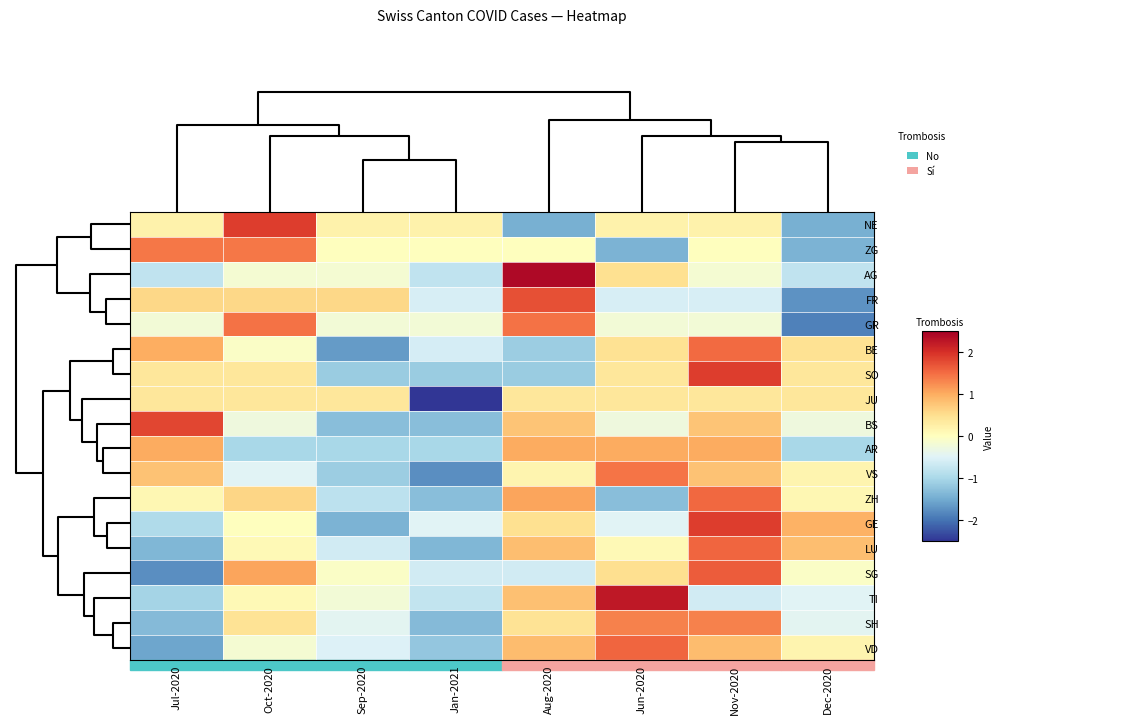

Reading left to right, extract all data points from this chart.

NE: Jul-2020=0.2	Oct-2020=1.9	Sep-2020=0.2	Jan-2021=0.2	Aug-2020=-1.5	Jun-2020=0.2	Nov-2020=0.2	Dec-2020=-1.5
ZG: Jul-2020=1.4	Oct-2020=1.4	Sep-2020=0.0	Jan-2021=0.0	Aug-2020=0.0	Jun-2020=-1.4	Nov-2020=0.0	Dec-2020=-1.4
AG: Jul-2020=-0.8	Oct-2020=-0.2	Sep-2020=-0.2	Jan-2021=-0.8	Aug-2020=2.4	Jun-2020=0.5	Nov-2020=-0.2	Dec-2020=-0.8
FR: Jul-2020=0.6	Oct-2020=0.6	Sep-2020=0.6	Jan-2021=-0.6	Aug-2020=1.7	Jun-2020=-0.6	Nov-2020=-0.6	Dec-2020=-1.7
GR: Jul-2020=-0.2	Oct-2020=1.5	Sep-2020=-0.2	Jan-2021=-0.2	Aug-2020=1.5	Jun-2020=-0.2	Nov-2020=-0.2	Dec-2020=-1.9
BE: Jul-2020=1.0	Oct-2020=-0.1	Sep-2020=-1.6	Jan-2021=-0.6	Aug-2020=-1.1	Jun-2020=0.5	Nov-2020=1.5	Dec-2020=0.5
SO: Jul-2020=0.4	Oct-2020=0.4	Sep-2020=-1.1	Jan-2021=-1.1	Aug-2020=-1.1	Jun-2020=0.4	Nov-2020=1.9	Dec-2020=0.4
JU: Jul-2020=0.4	Oct-2020=0.4	Sep-2020=0.4	Jan-2021=-2.6	Aug-2020=0.4	Jun-2020=0.4	Nov-2020=0.4	Dec-2020=0.4
BS: Jul-2020=1.8	Oct-2020=-0.3	Sep-2020=-1.3	Jan-2021=-1.3	Aug-2020=0.8	Jun-2020=-0.3	Nov-2020=0.8	Dec-2020=-0.3
AR: Jul-2020=1.0	Oct-2020=-1.0	Sep-2020=-1.0	Jan-2021=-1.0	Aug-2020=1.0	Jun-2020=1.0	Nov-2020=1.0	Dec-2020=-1.0
VS: Jul-2020=0.8	Oct-2020=-0.5	Sep-2020=-1.1	Jan-2021=-1.8	Aug-2020=0.2	Jun-2020=1.4	Nov-2020=0.8	Dec-2020=0.2
ZH: Jul-2020=0.1	Oct-2020=0.6	Sep-2020=-0.8	Jan-2021=-1.3	Aug-2020=1.1	Jun-2020=-1.3	Nov-2020=1.5	Dec-2020=0.1
GE: Jul-2020=-0.9	Oct-2020=0.0	Sep-2020=-1.4	Jan-2021=-0.5	Aug-2020=0.5	Jun-2020=-0.5	Nov-2020=1.9	Dec-2020=0.9
LU: Jul-2020=-1.4	Oct-2020=0.1	Sep-2020=-0.6	Jan-2021=-1.4	Aug-2020=0.8	Jun-2020=0.1	Nov-2020=1.6	Dec-2020=0.8
SG: Jul-2020=-1.8	Oct-2020=1.1	Sep-2020=-0.1	Jan-2021=-0.6	Aug-2020=-0.6	Jun-2020=0.5	Nov-2020=1.6	Dec-2020=-0.1
TI: Jul-2020=-1.1	Oct-2020=0.1	Sep-2020=-0.2	Jan-2021=-0.8	Aug-2020=0.8	Jun-2020=2.2	Nov-2020=-0.6	Dec-2020=-0.5
SH: Jul-2020=-1.3	Oct-2020=0.4	Sep-2020=-0.4	Jan-2021=-1.3	Aug-2020=0.4	Jun-2020=1.3	Nov-2020=1.3	Dec-2020=-0.4
VD: Jul-2020=-1.5	Oct-2020=-0.2	Sep-2020=-0.5	Jan-2021=-1.2	Aug-2020=0.9	Jun-2020=1.5	Nov-2020=0.9	Dec-2020=0.2